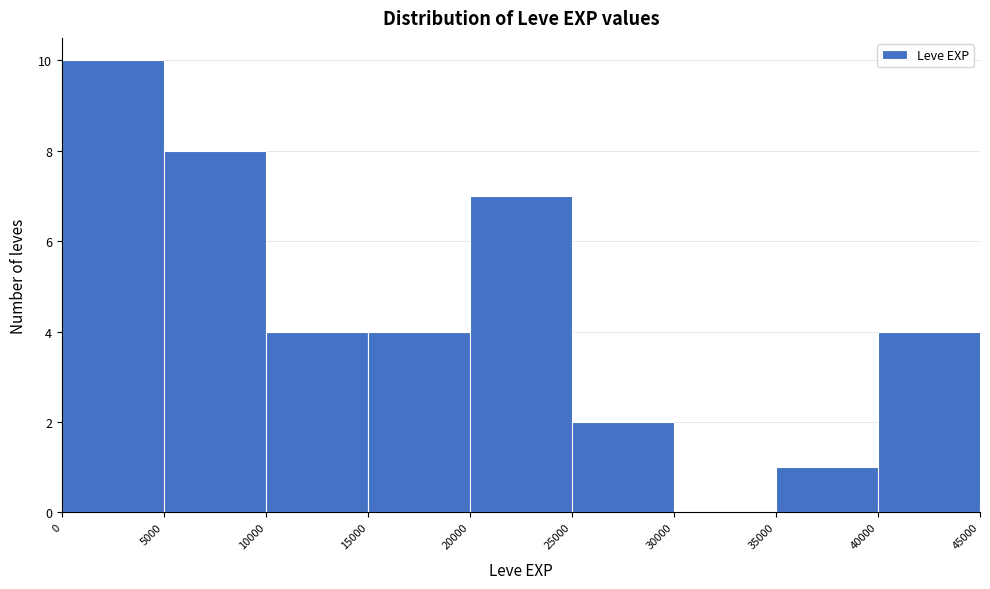

Which range on the x-axis has the tallest bar?

0 to 5000